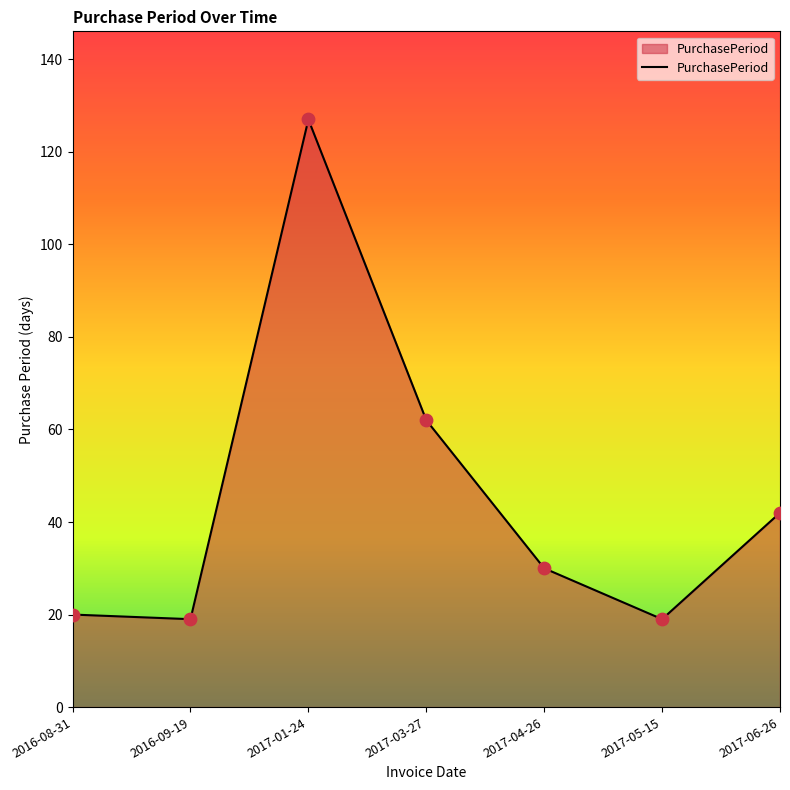

Which has a higher value, 2017-06-26 or 2017-05-15?

2017-06-26